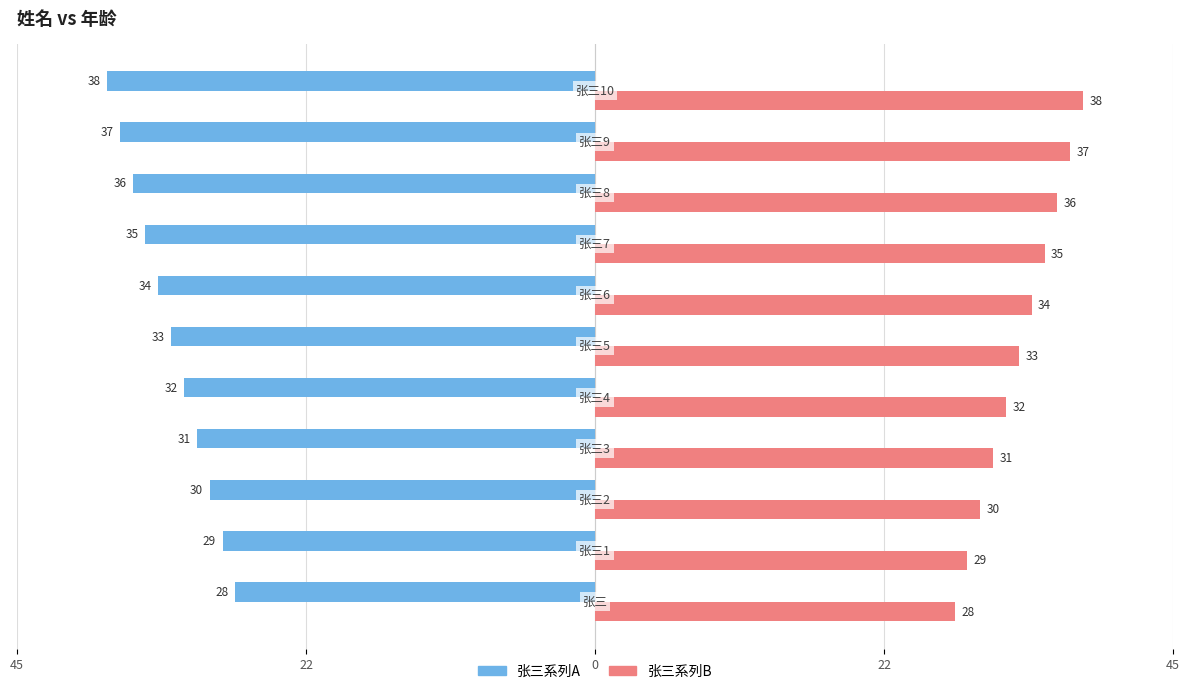

Which series has the largest range (max minus min)?

张三系列A